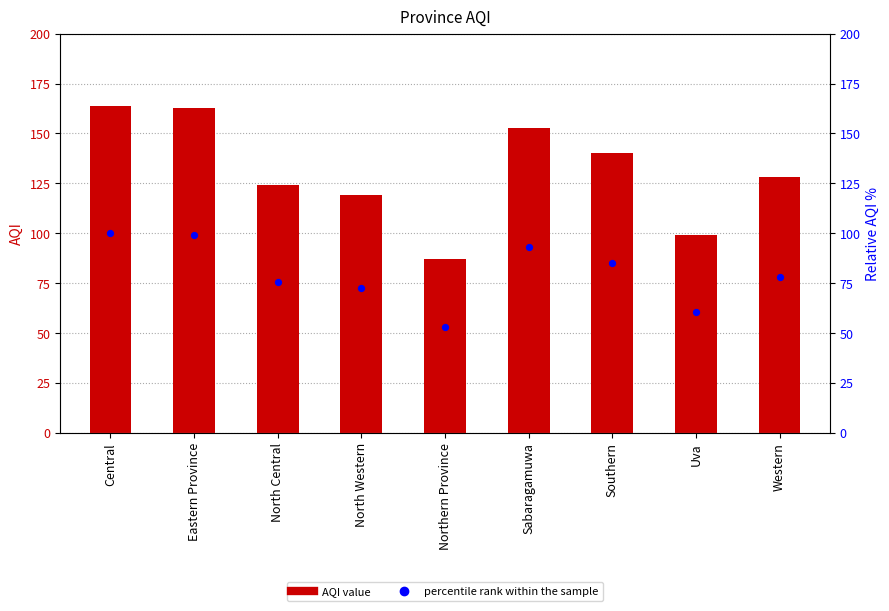

Which series contains the lowest Y value?

percentile rank within the sample